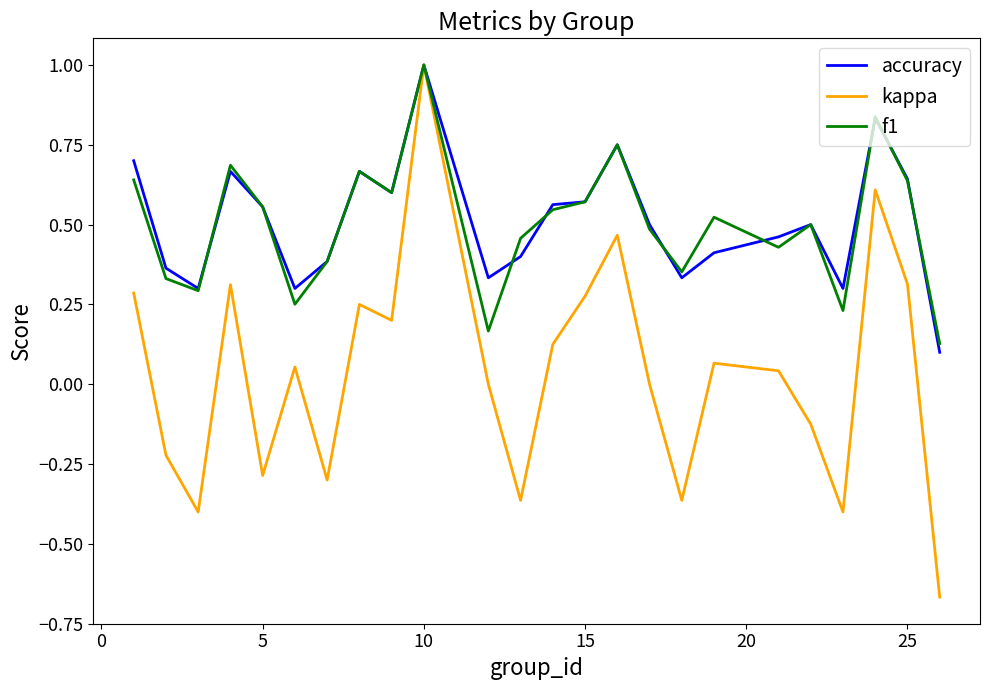

What is the maximum value for accuracy?

1.0